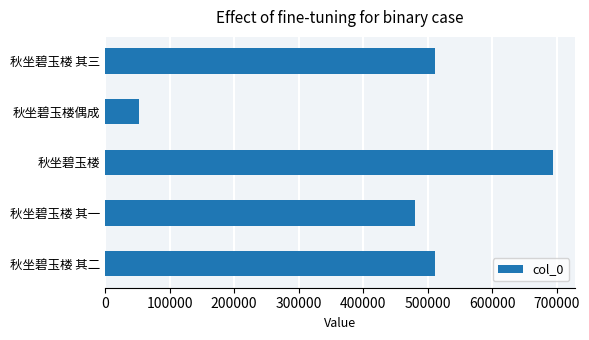

What is the approximate value at 秋坐碧玉楼 其三, to the nearest 100?

510800